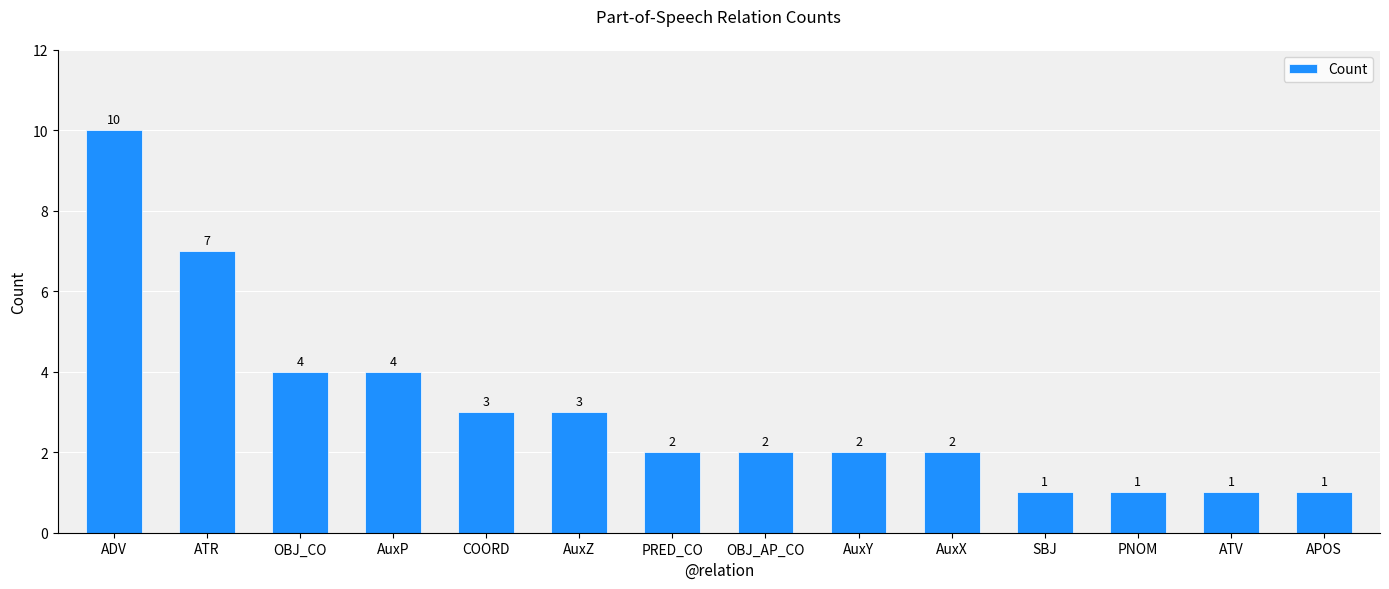

What is the value of the 7th bar from the left?

2